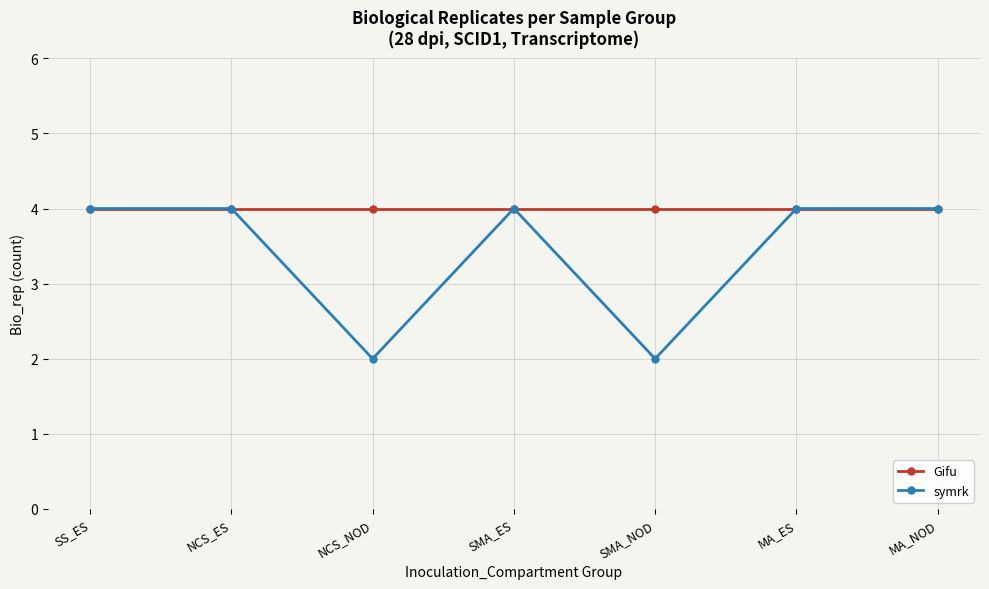

Which series has the largest total across all categories?

Gifu